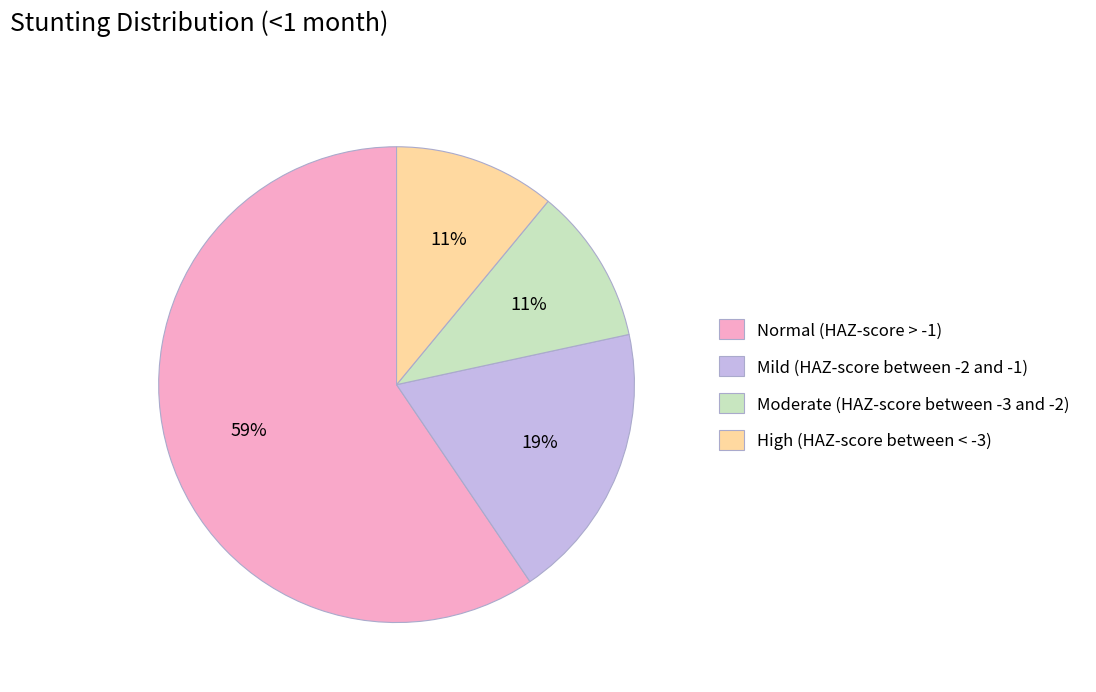

How many slices are in this pie chart?

4